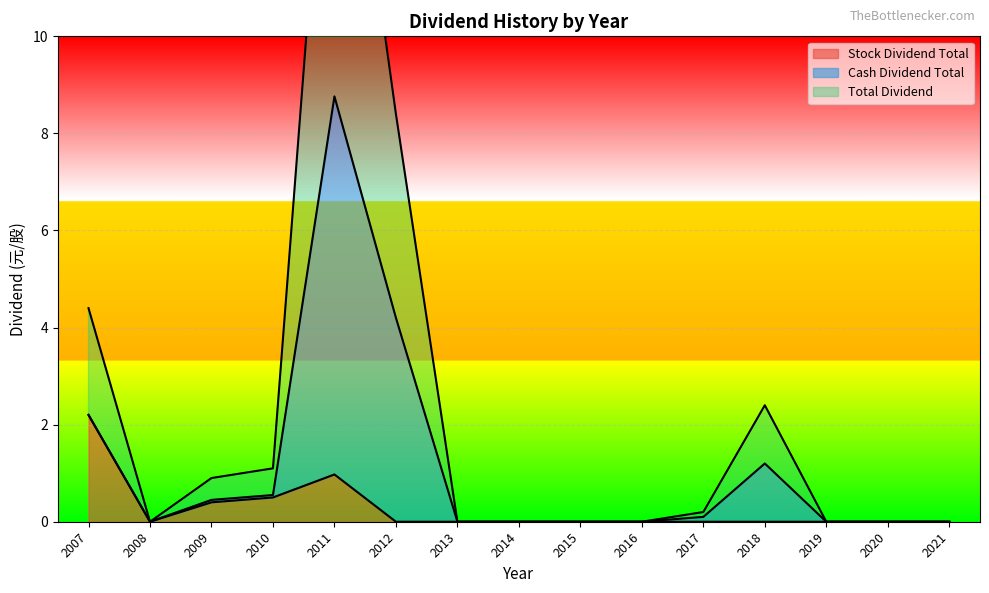

Which series has the largest range (max minus min)?

Total Dividend